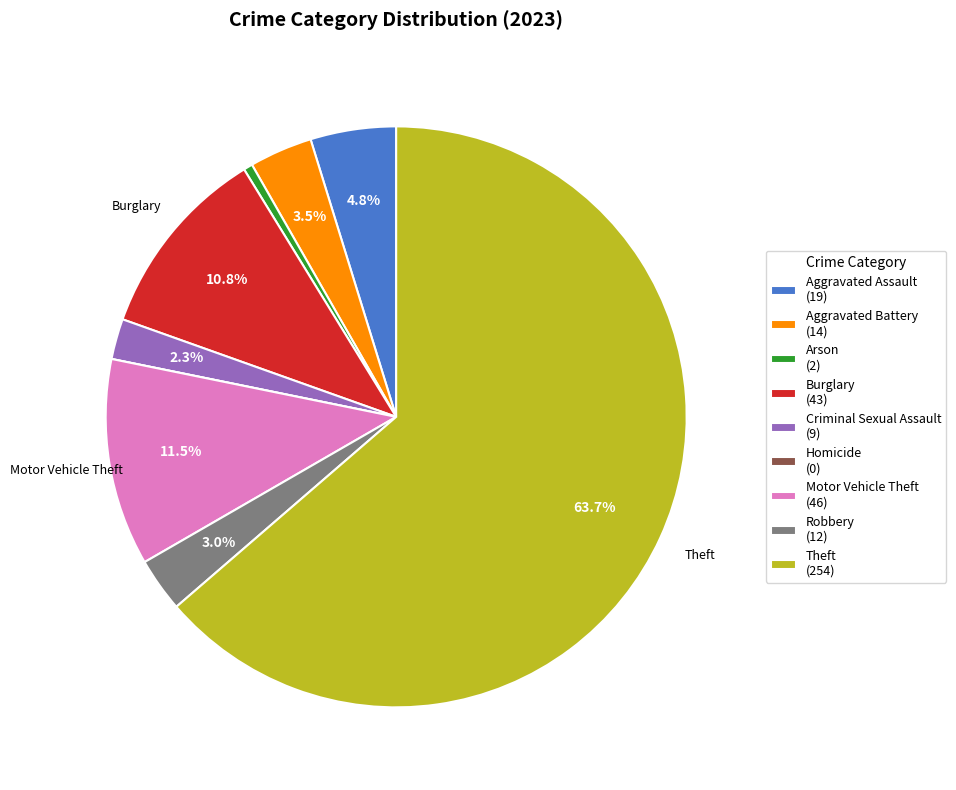

Do Criminal Sexual Assault (9) and Aggravated Assault (19) together represent more than half of the pie?

No